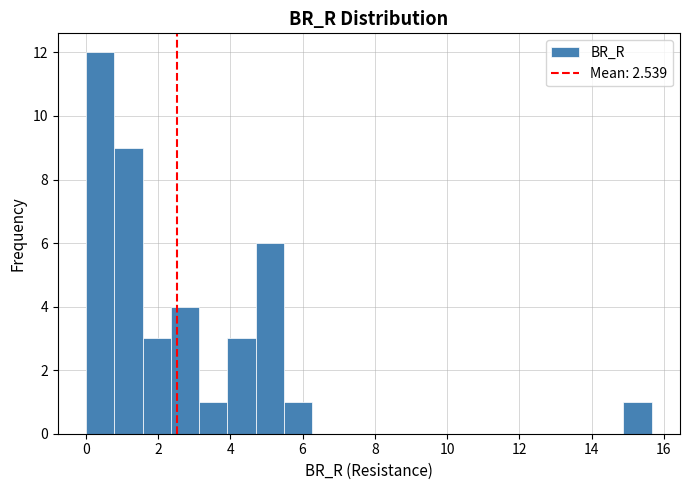

Around what value on the x-axis is the tallest bar? Give the approximate position of its centre, as read against the axis.

0.4